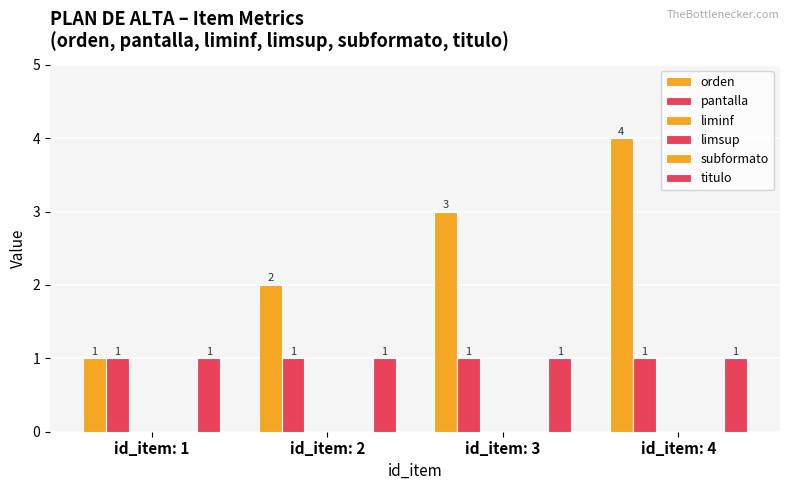

The titulo series shows 1 at id_item: 1. True or false?

True